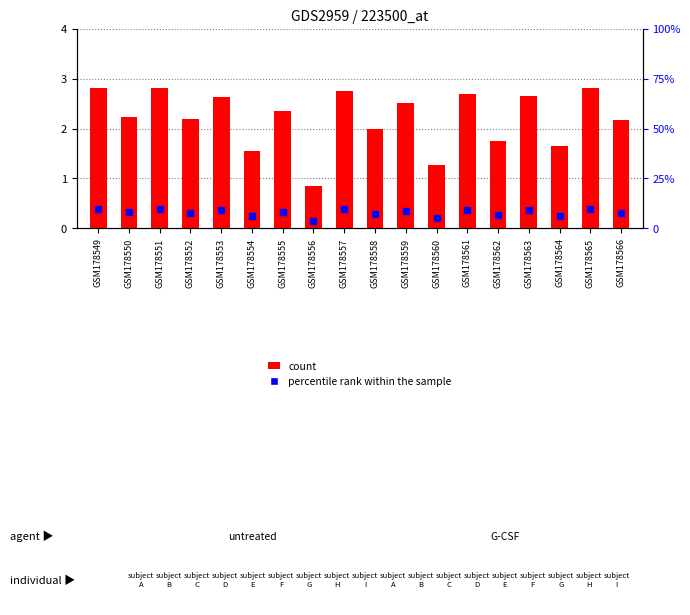

Where is the data nearest to the value 1?

GSM178556